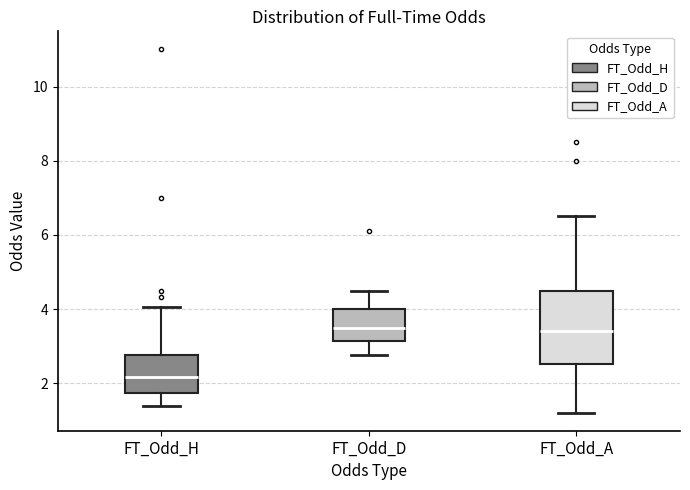

Comparing the boxes themselves (not the whiskers), which one is the tallest?

FT_Odd_A